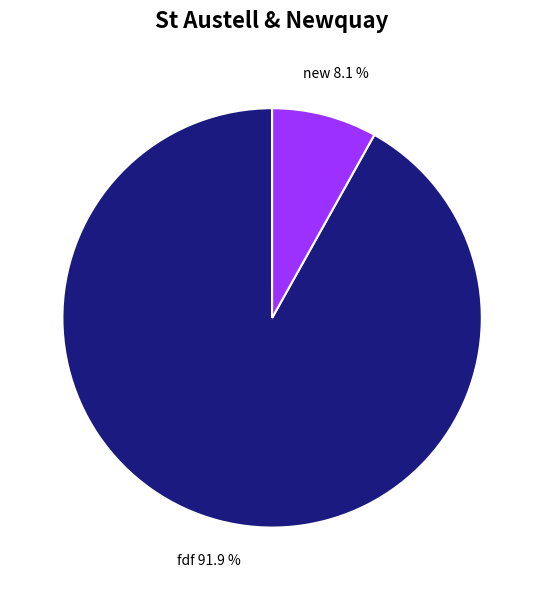

True or false: fdf accounts for 92% of the total.

True